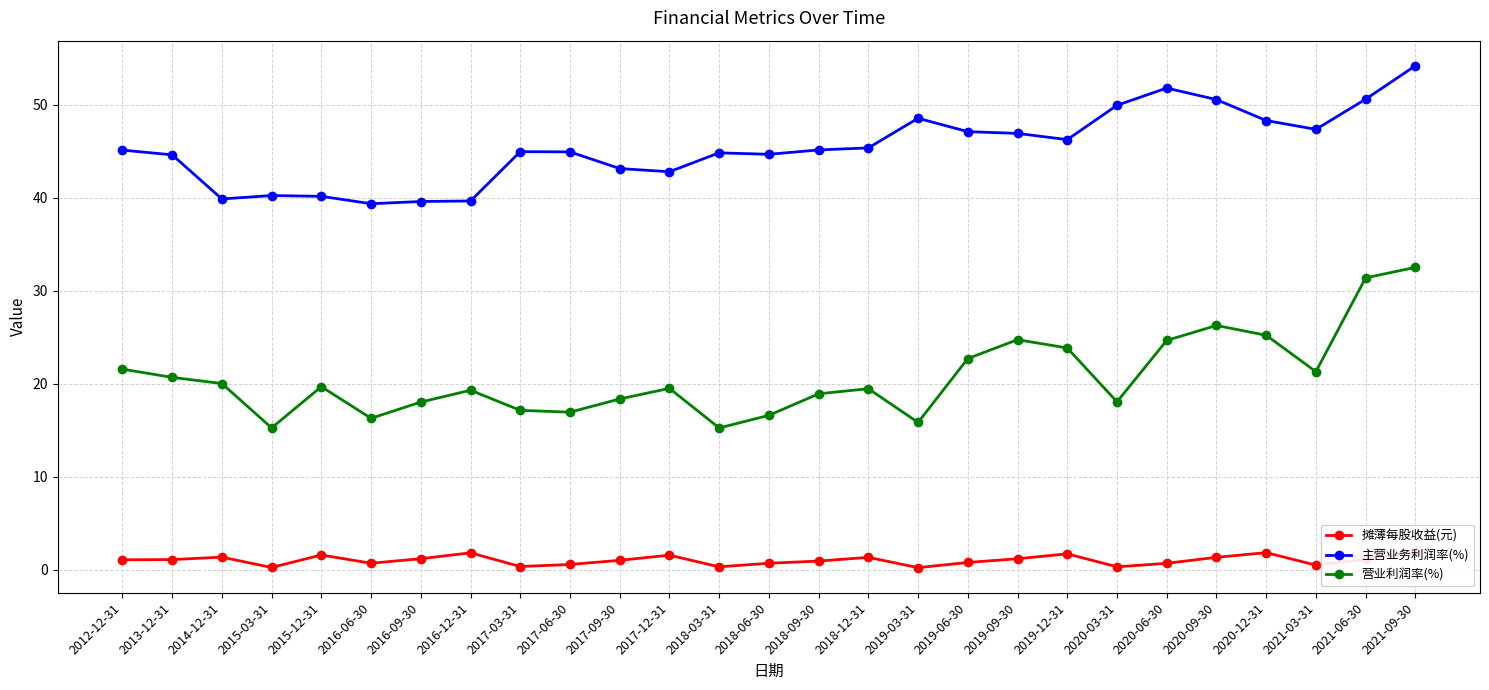

What is the average value of the 营业利润率(%) series?

20.7